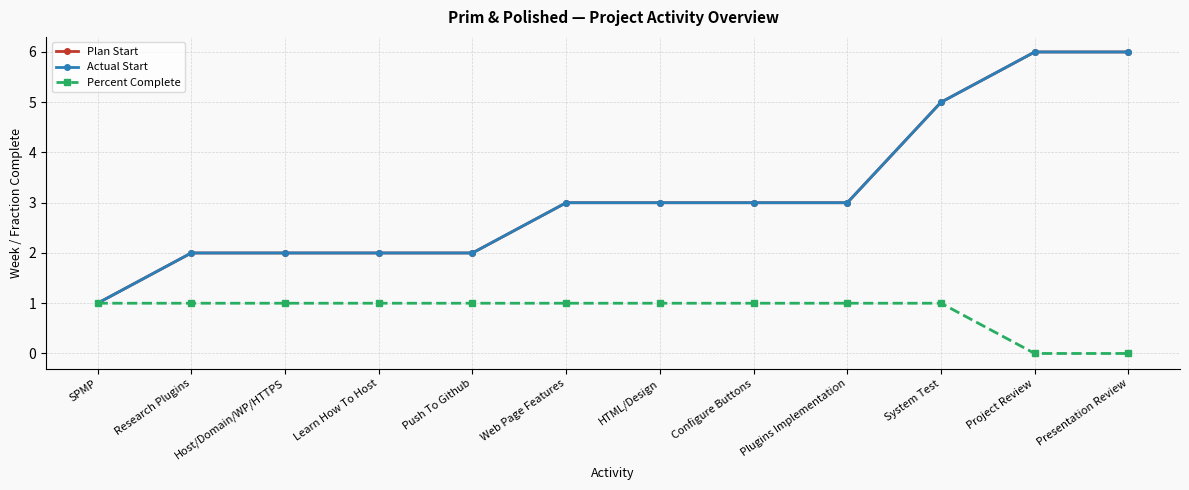

At which category does the chart reach its minimum across all series?

Project Review